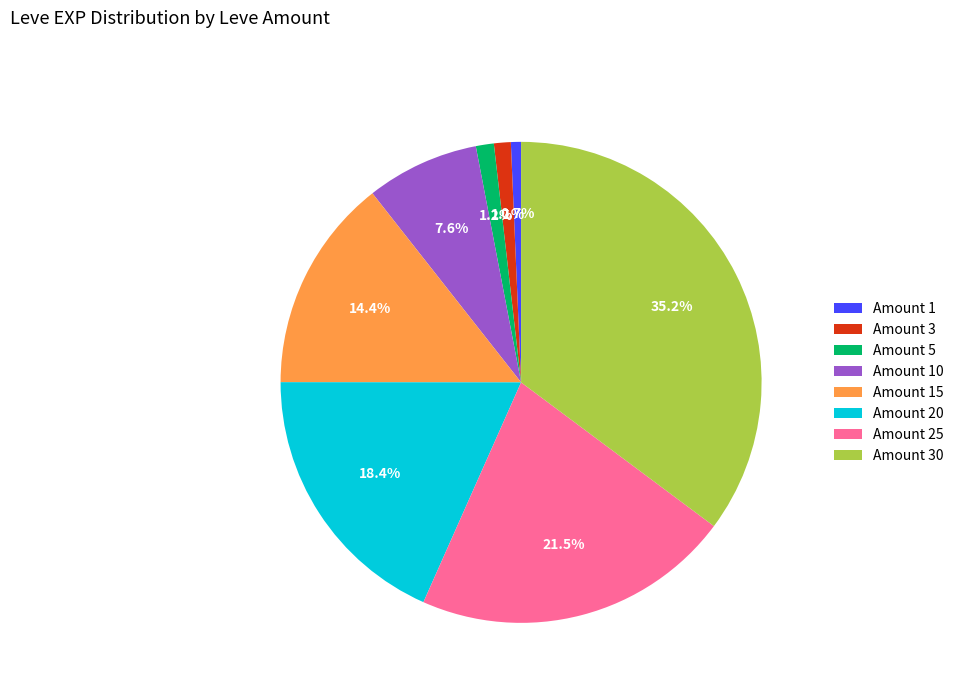

Is there a majority slice in this chart?

No